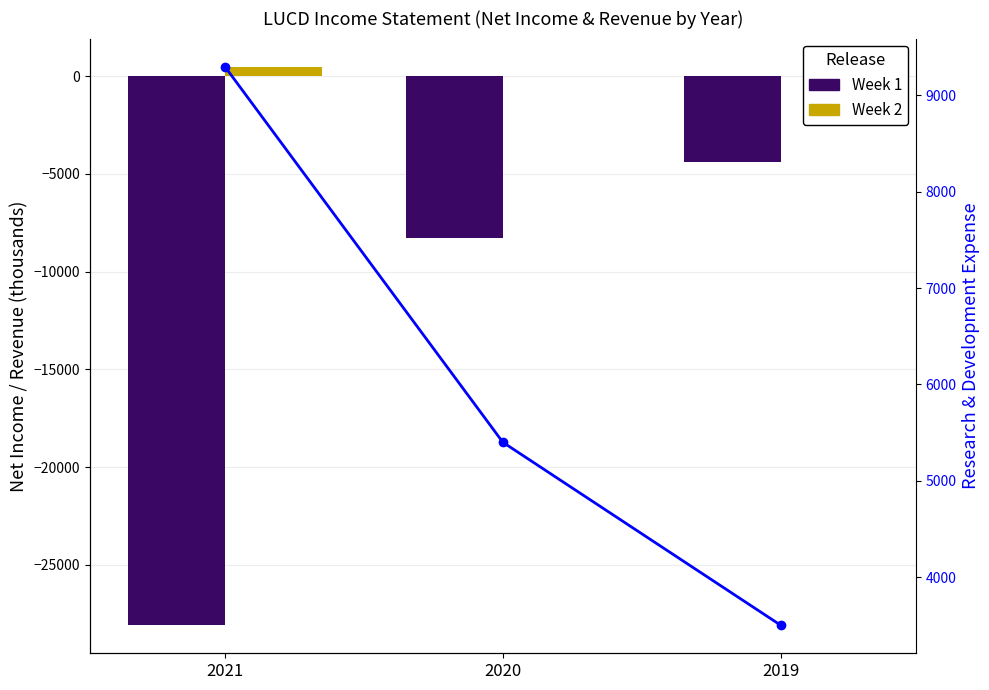

Rank the series at 2020 from lowest to highest value.

Week 1, Week 2, R&D Expense